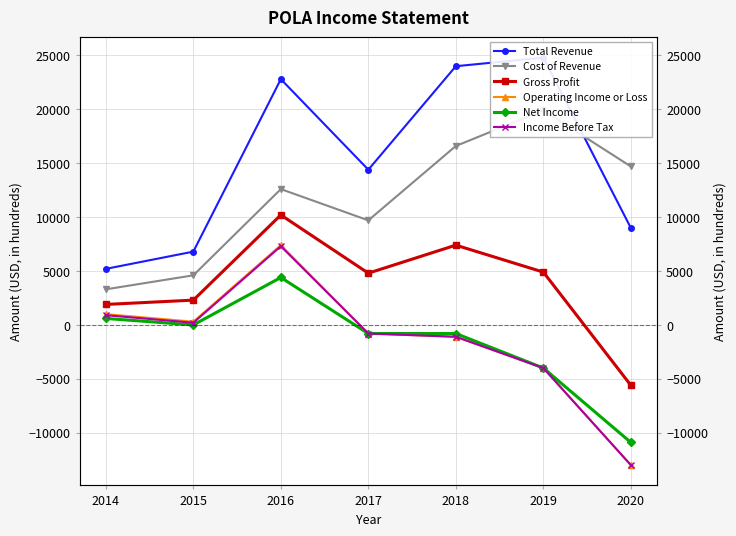

Is it true that Income Before Tax equals -13000 at 2020?

True